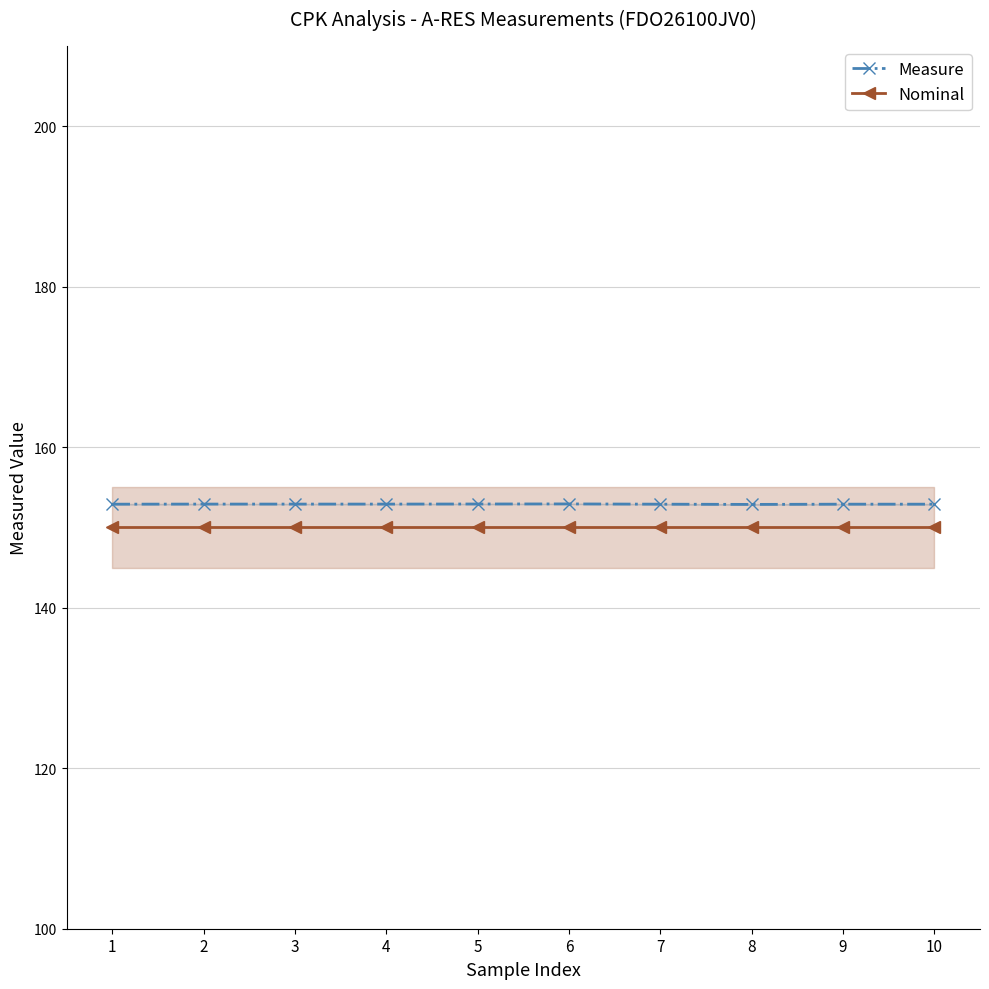

What are all the series names shown in the legend?

Measure, Nominal